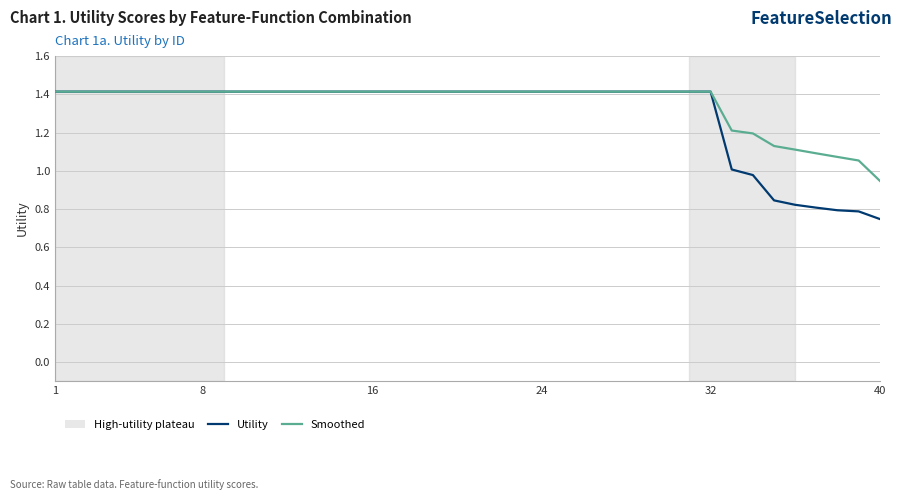

Which series has the largest range (max minus min)?

Utility